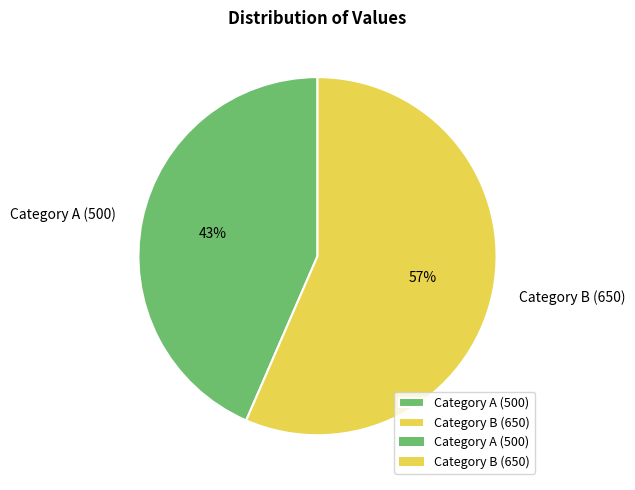

What percentage is the Category B (650) slice, to the nearest percent?

57%